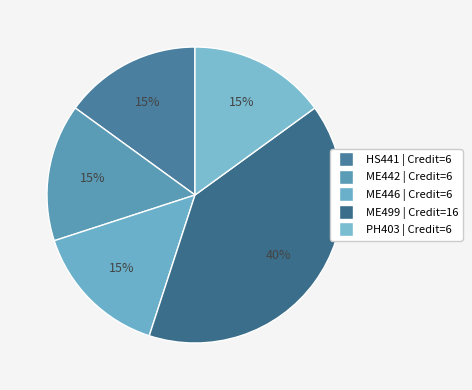

What percentage is the HS441 slice, to the nearest percent?

15%